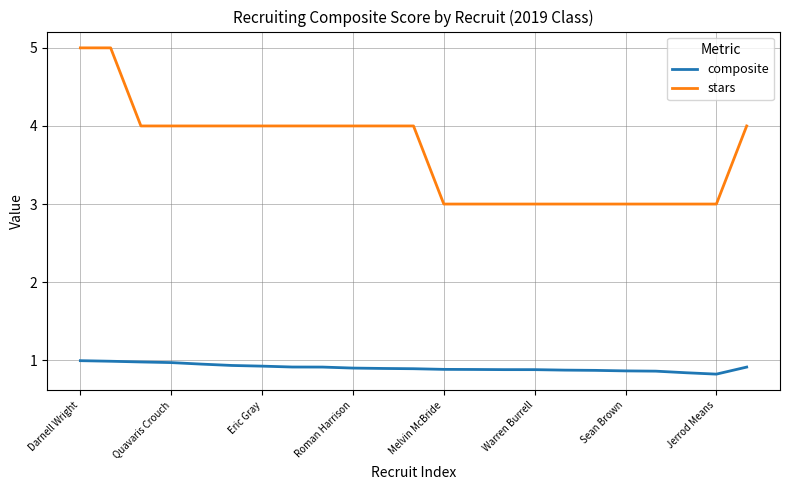

What is the lowest value of the stars series?

3.0